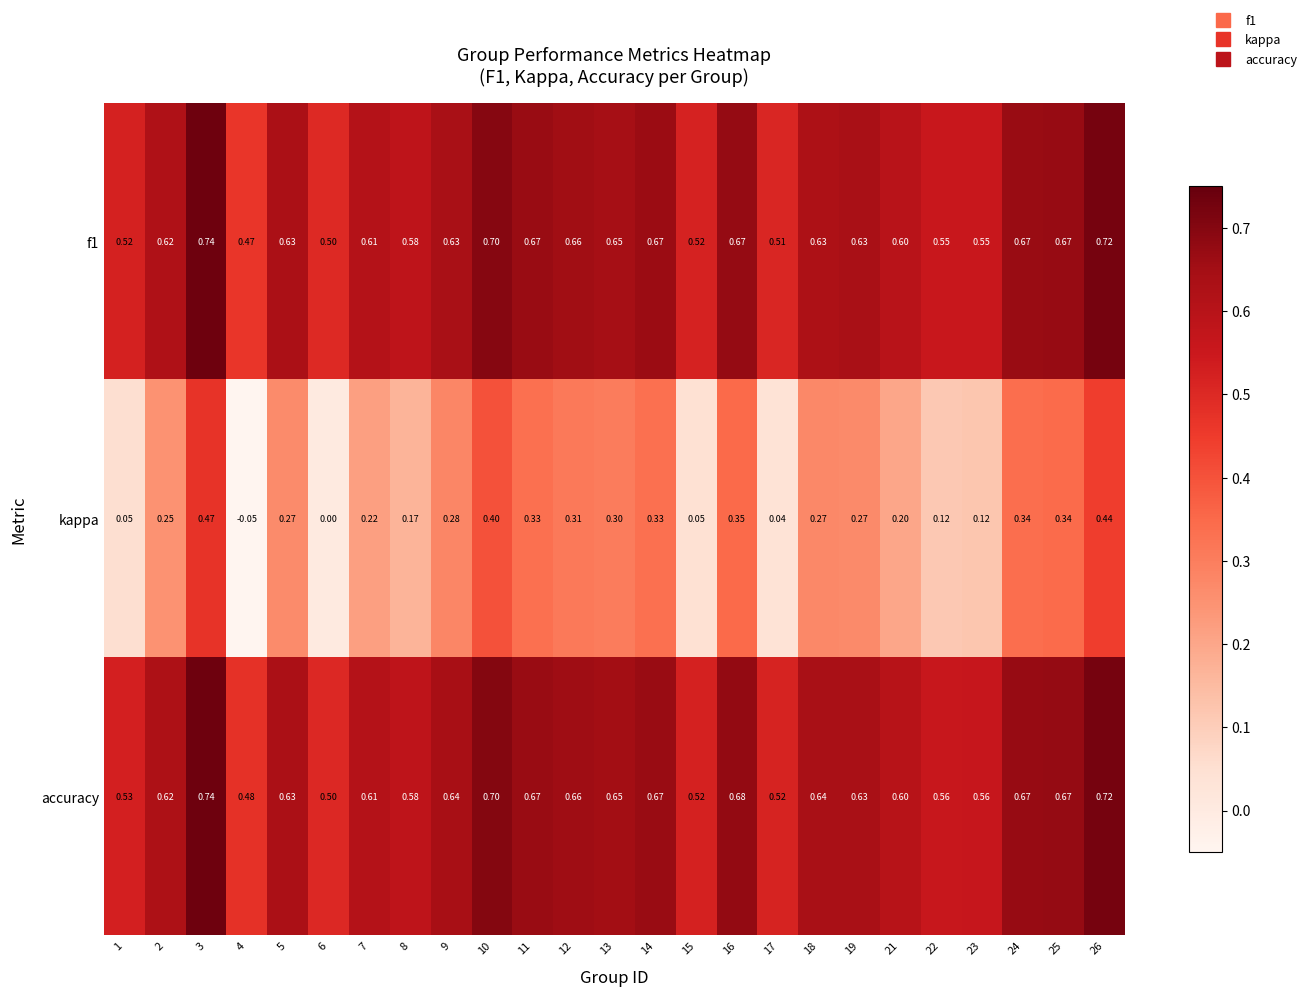

Which series has the largest total across all categories?

accuracy